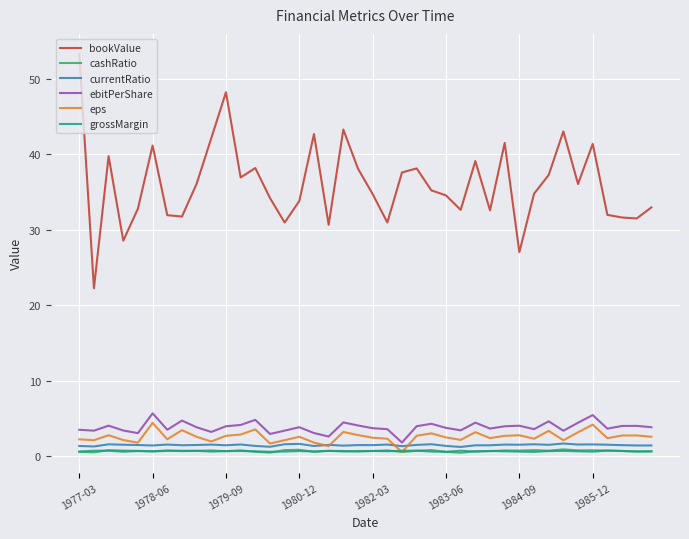

What is the highest value of the currentRatio series?

1.7